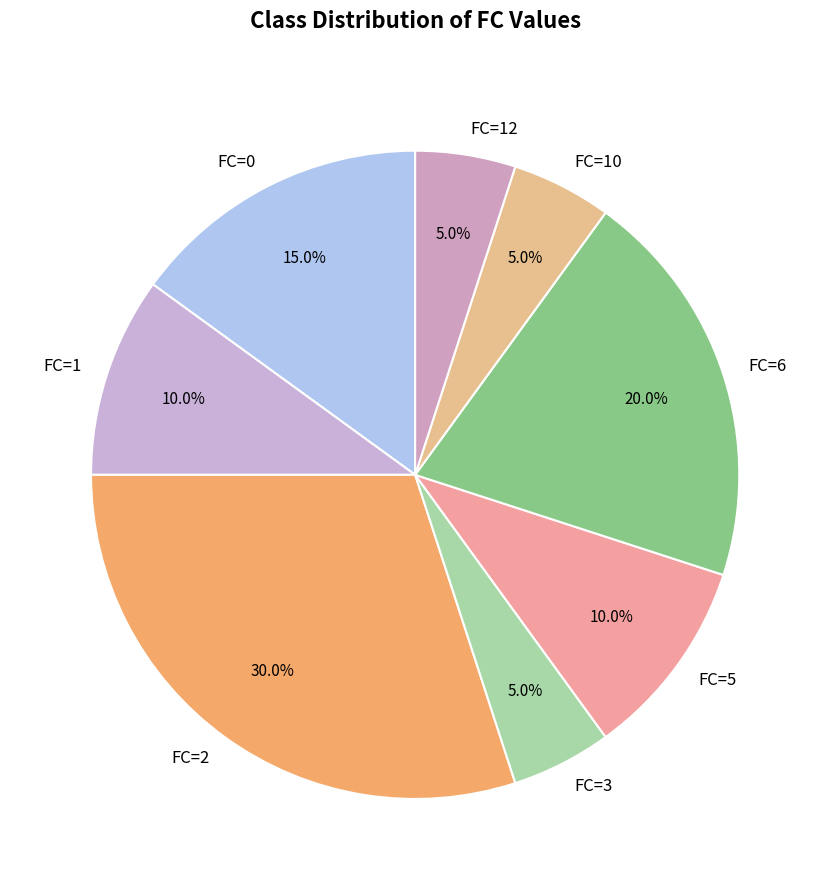

What percentage do FC=12 and FC=5 together represent?

15.0%